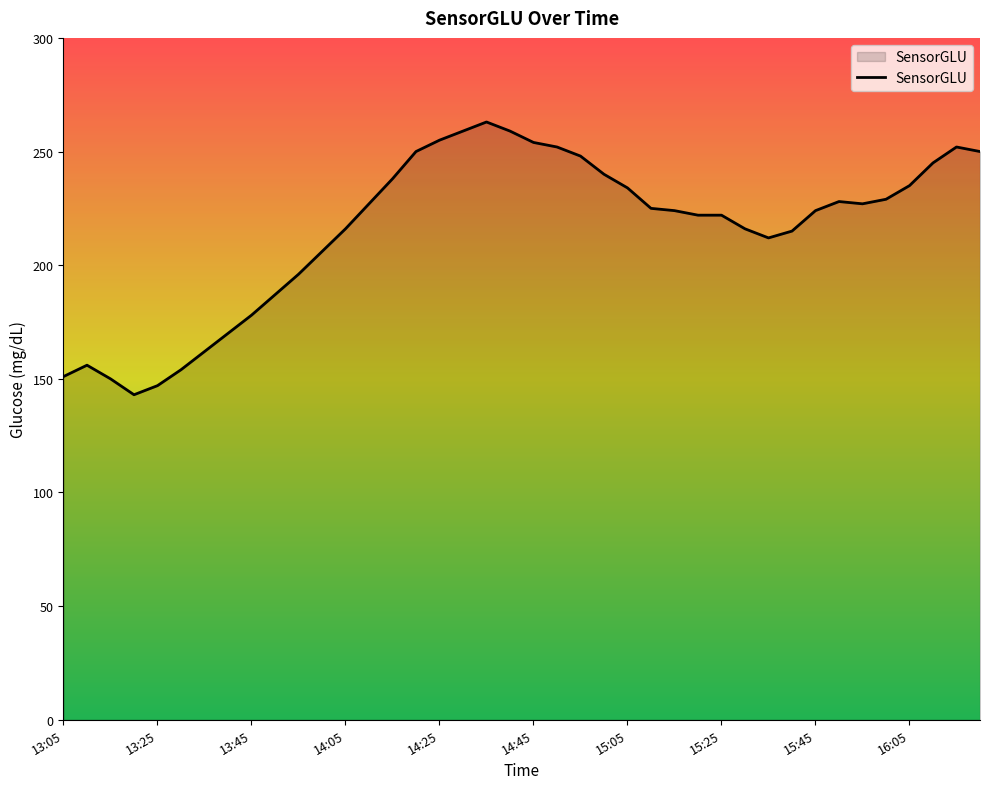

What is the smallest value displayed?

143